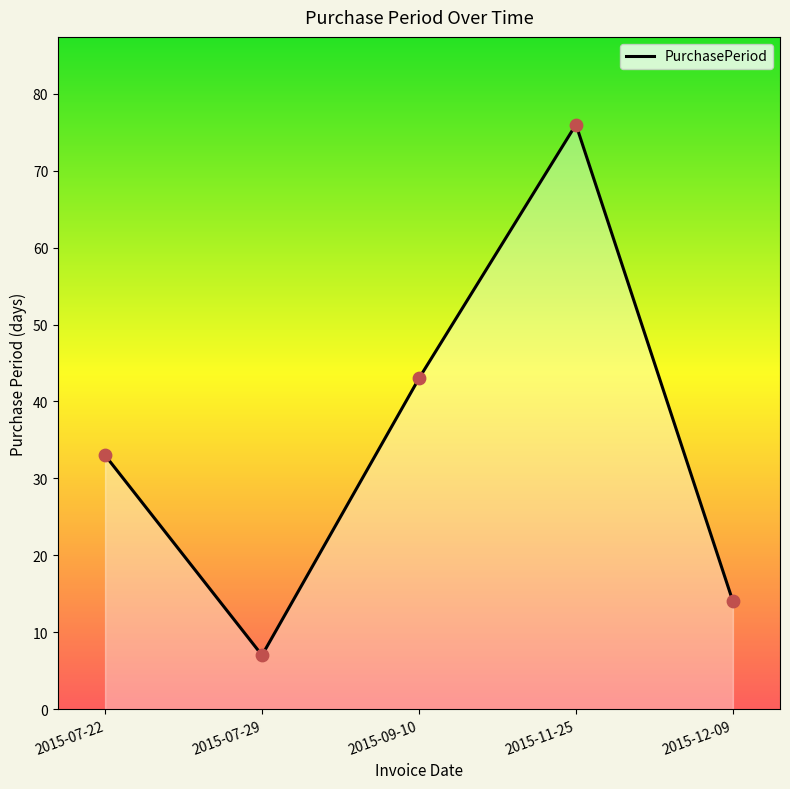

What is the change in value from 2015-07-22 to 2015-09-10?

+10